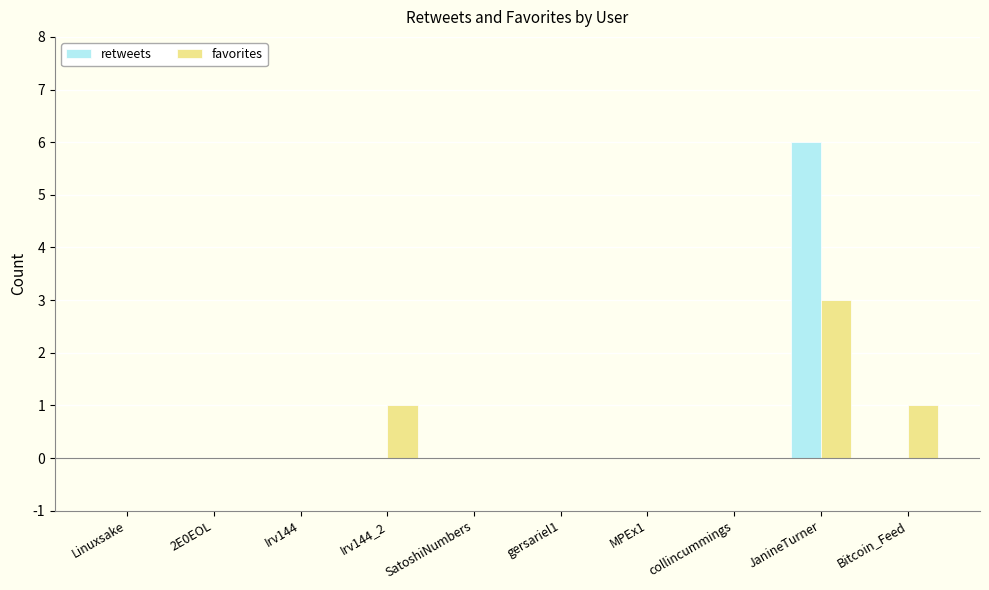

Are the bars grouped side by side (vs. stacked)?

Yes